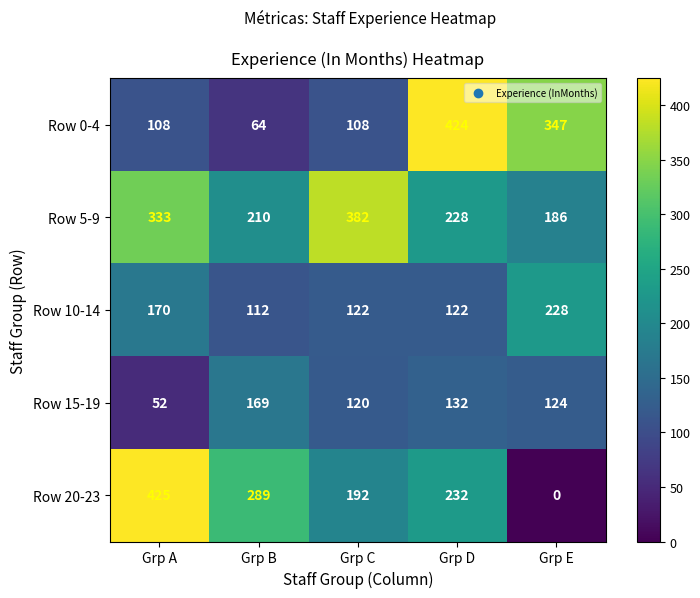

Which series has the widest spread of values?

Row 20-23